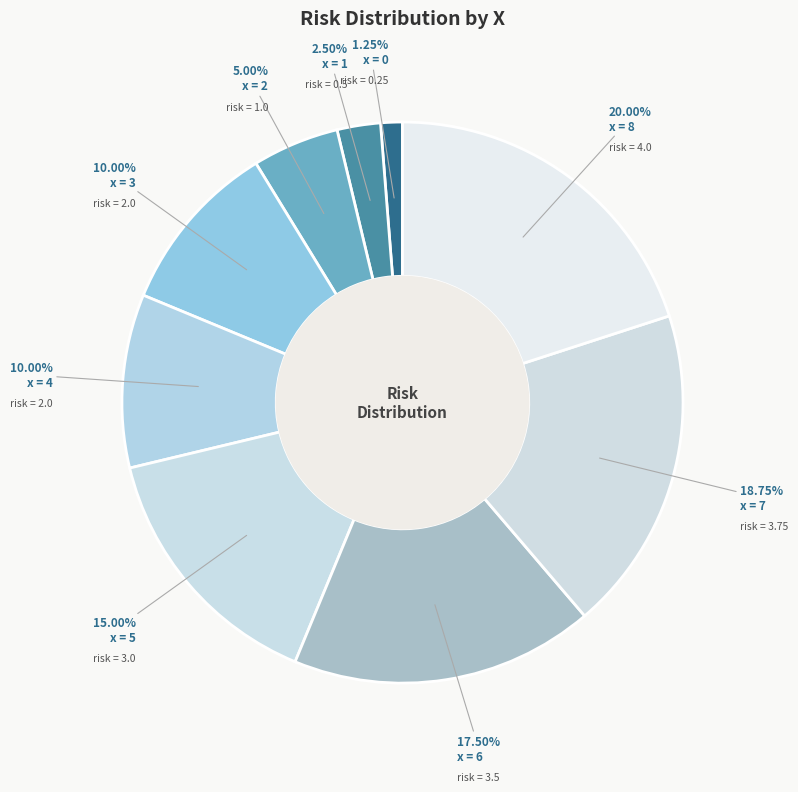

Count the number of slices in the pie.

9